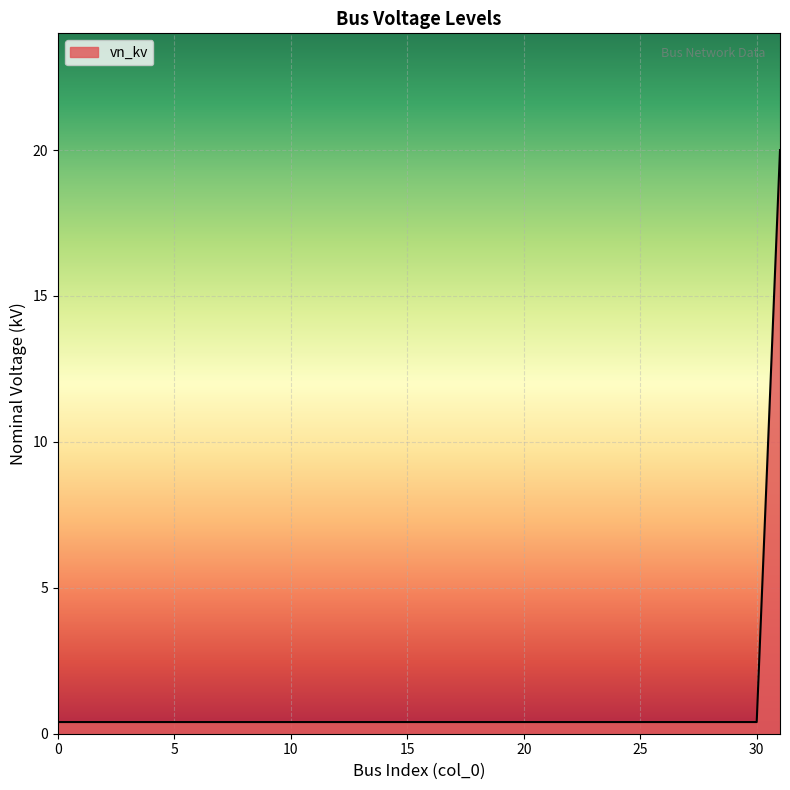

Does the chart display data point markers on the line(s)?

No